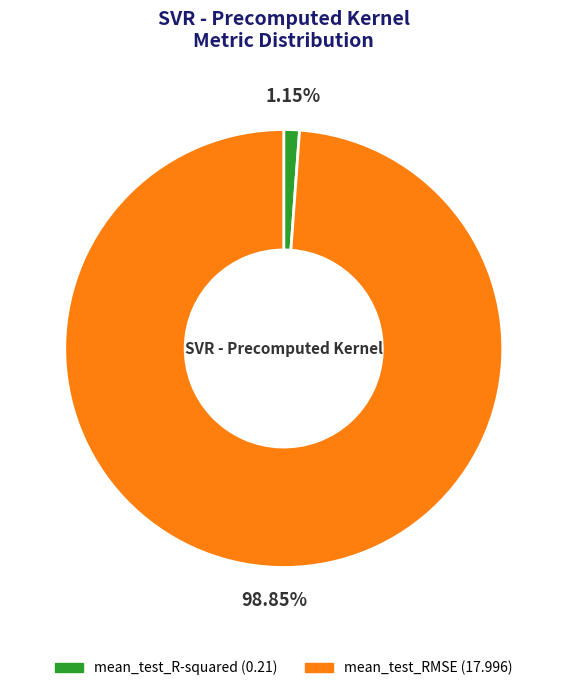

To the nearest percent, what is the difference between the mean_test_RMSE and mean_test_R-squared slice percentages?

98%